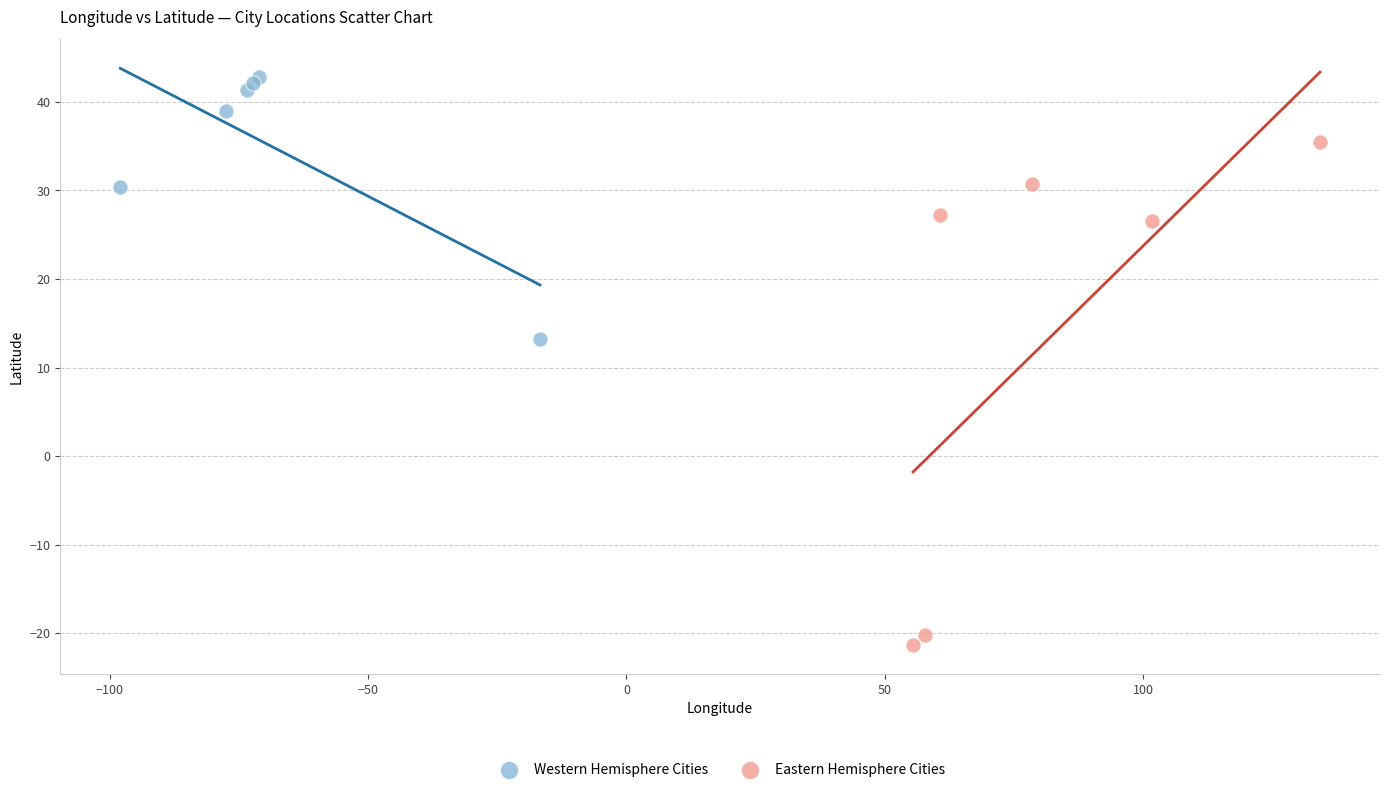

Which series reaches the minimum Y coordinate?

Eastern Hemisphere Cities